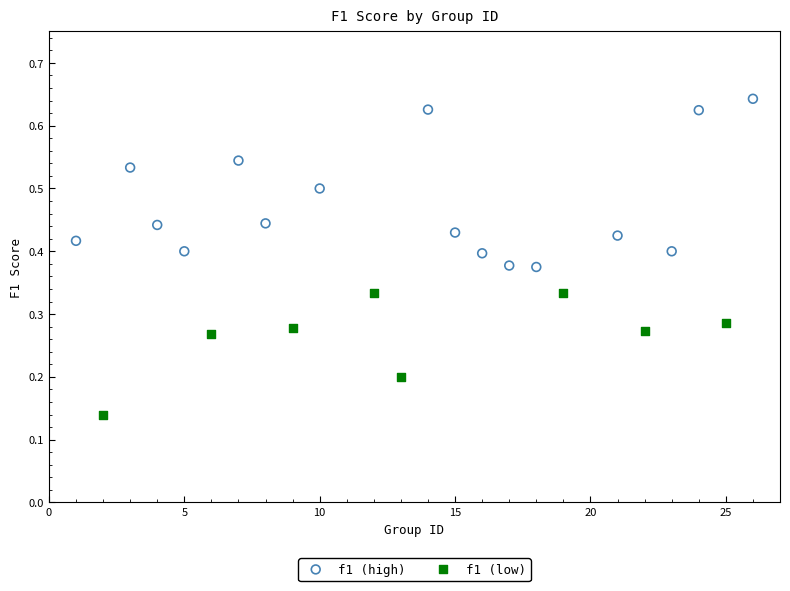

Which series contains the highest Y value?

f1 (high)